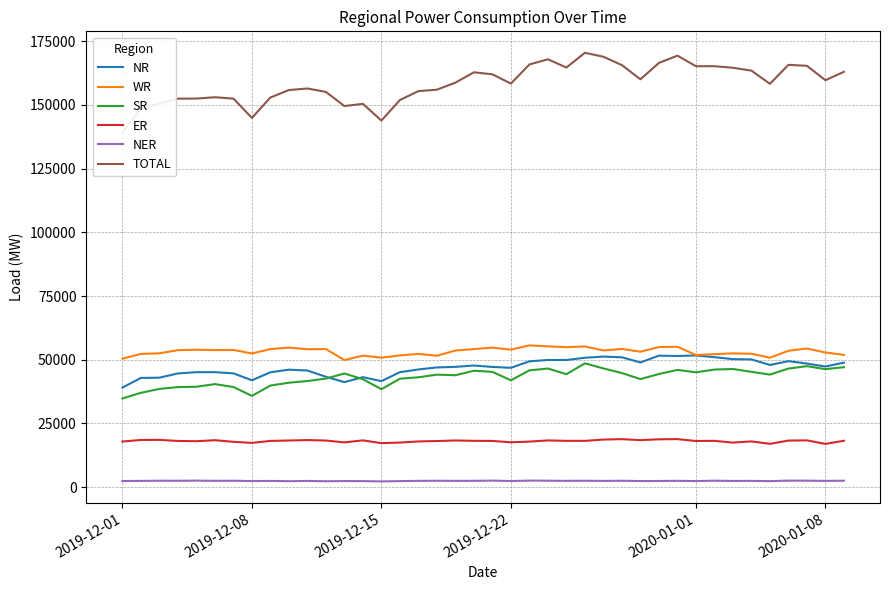

What is the value of the NER point at the 19th from the left?

2424